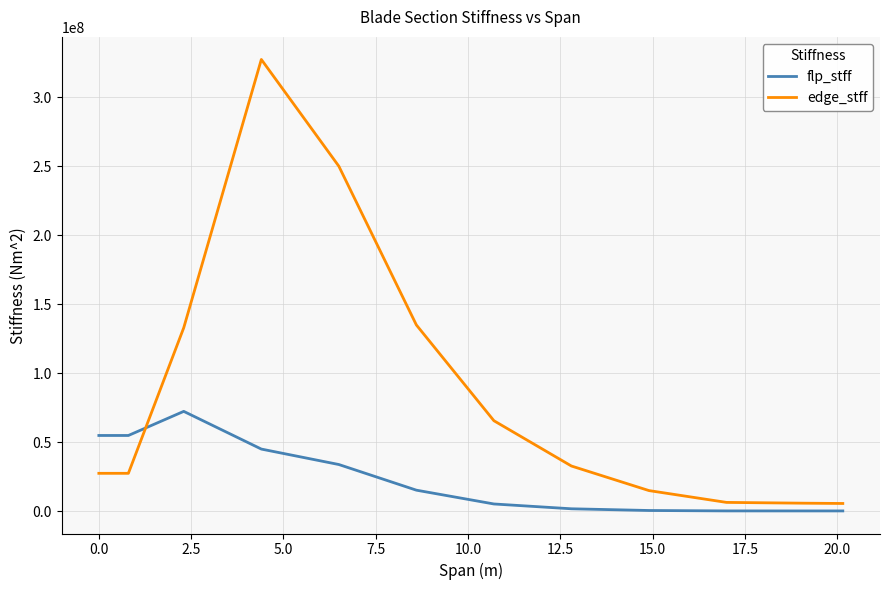

True or false: flp_stff and edge_stff intersect in this chart.

True